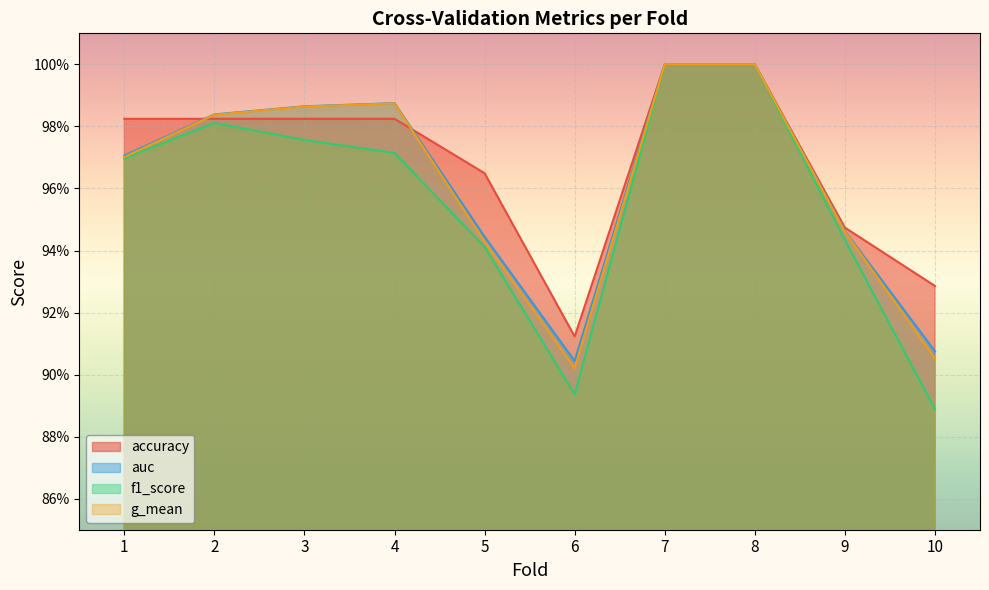

Rank the series by their maximum value, from lowest to highest.

accuracy, auc, f1_score, g_mean